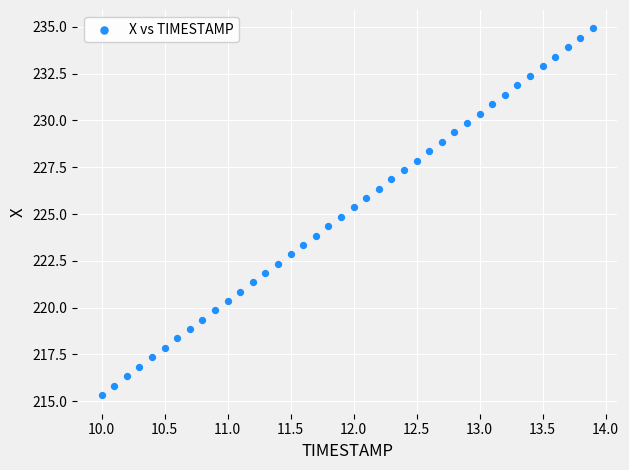

What is the range of X values (max minus min)?

3.9